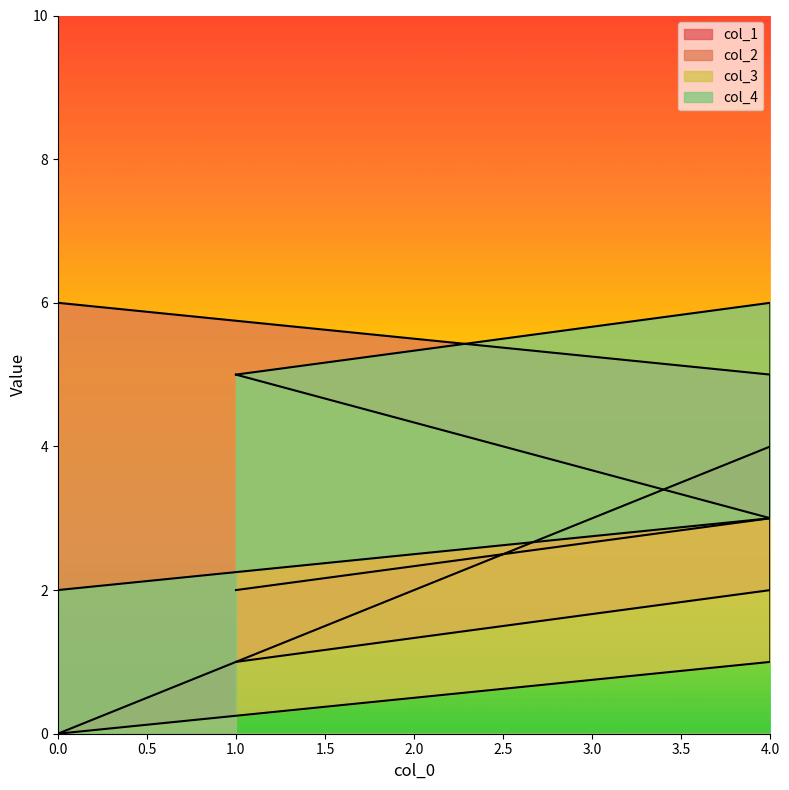

True or false: col_4 has more than 2 interior local peaks.

False